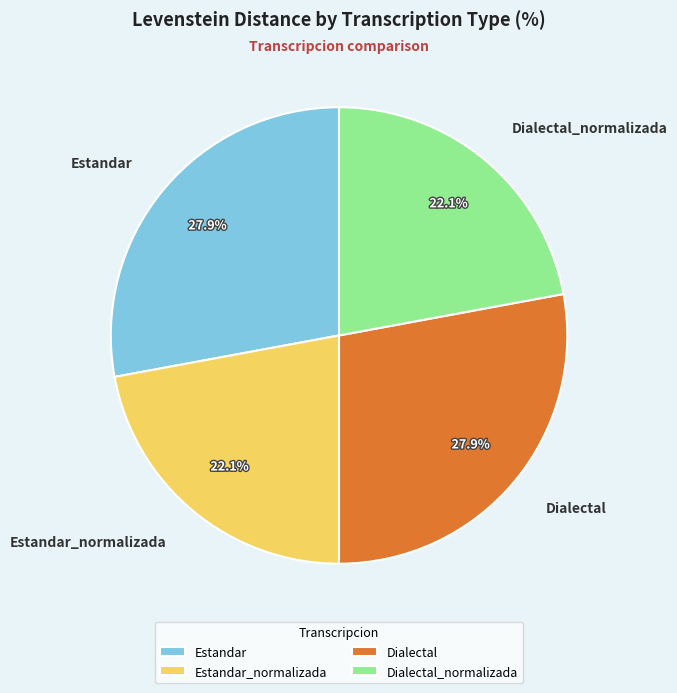

Approximately how many times larger is the value at Estandar compared to Dialectal?

1.0